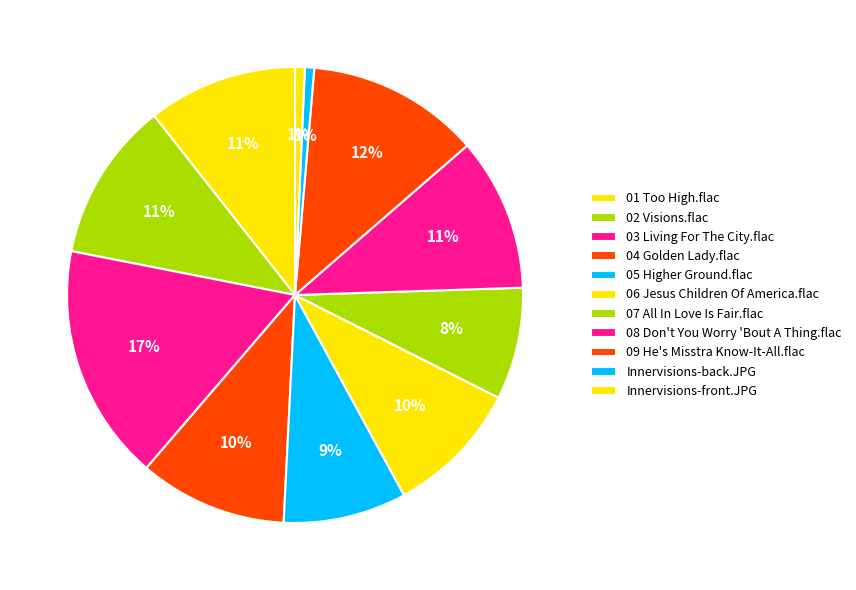

What portion of the pie excludes 06 Jesus Children Of America.flac?

90.4%